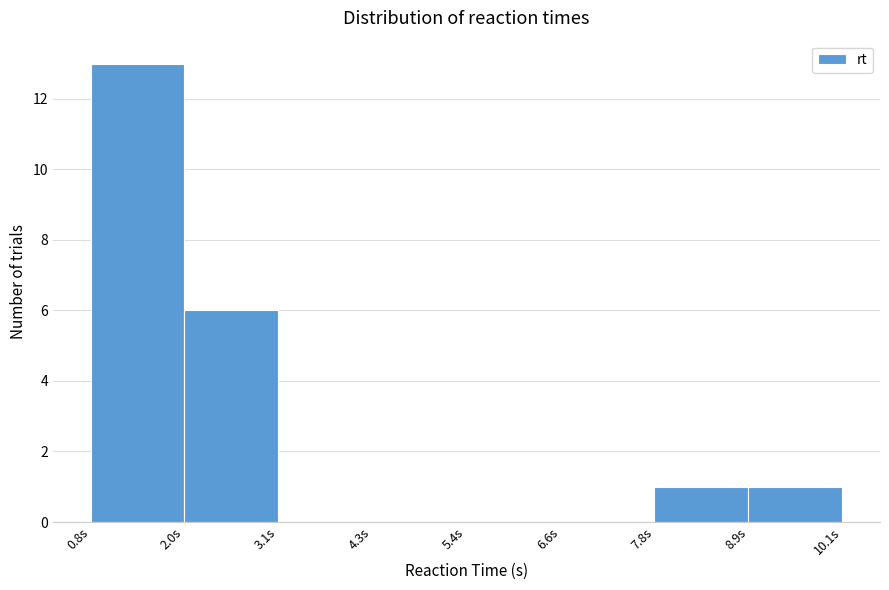

Reading left to right, transcribe this chart: for each bar, give the range it covers on the x-axis and its height. Neither the bar edges nor the heights are printed on the chart, so give them approximately, as read against the axes.

0.8 to 2.0: 13
2.0 to 3.2: 6
3.2 to 4.2: 0
4.2 to 5.4: 0
5.4 to 6.6: 0
6.6 to 7.8: 0
7.8 to 9.0: 1
9.0 to 10.0: 1